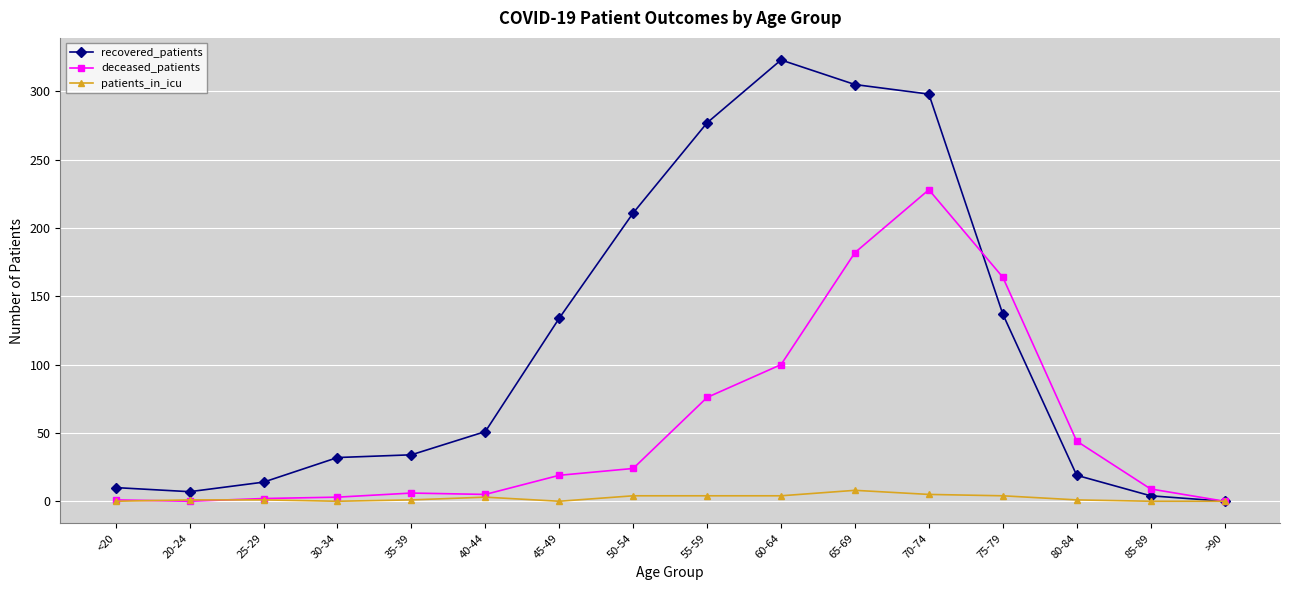

What is the difference between the maximum and minimum values in the deceased_patients series?

228